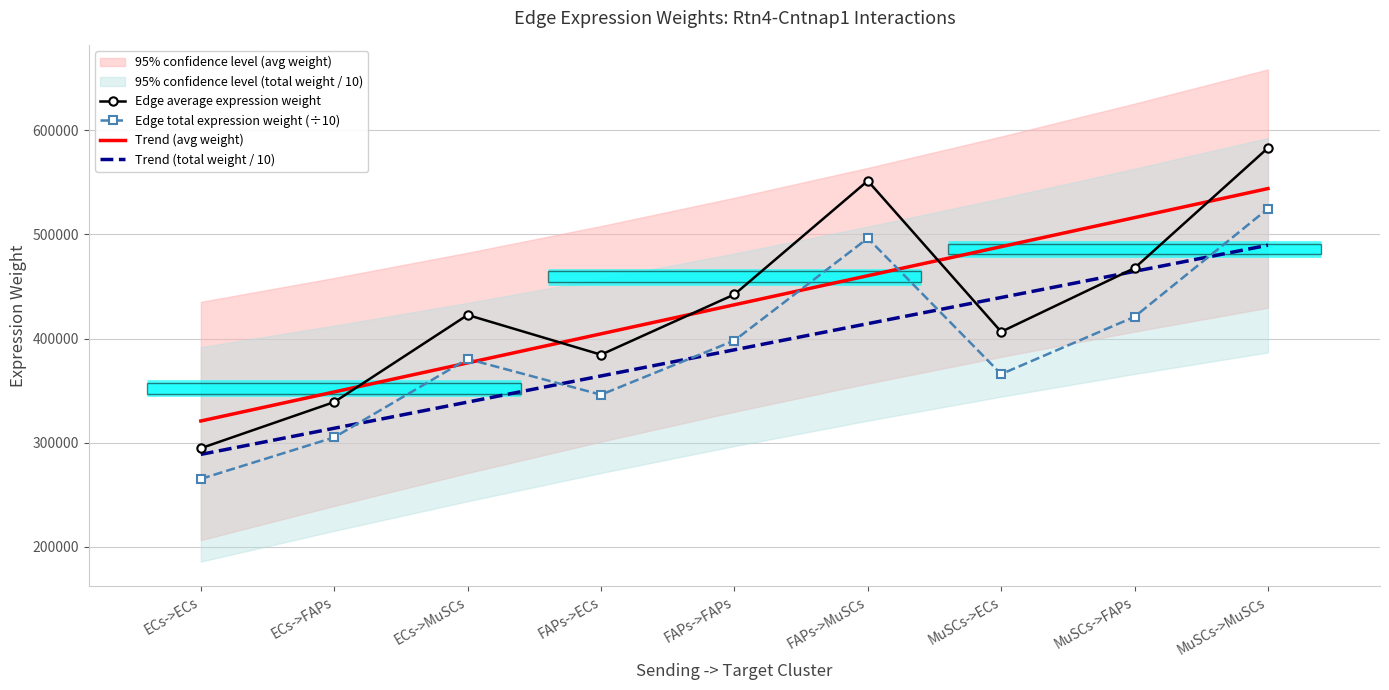

What is the value of the Edge total expression weight (÷10) point at the 4th from the left?

346016.1